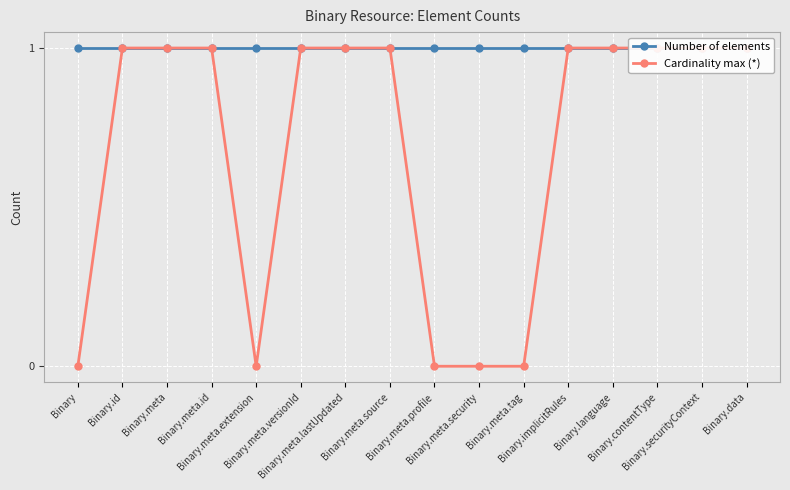

Does the chart display data point markers on the line(s)?

Yes